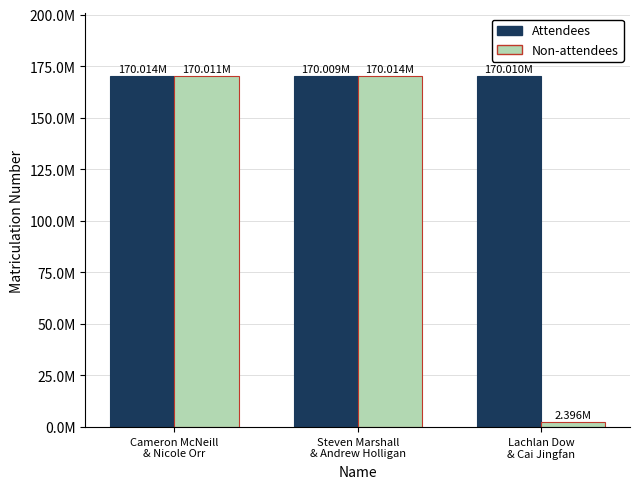

Read the Attendees value at Lachlan Dow
& Cai Jingfan, to the nearest 50.

170010200